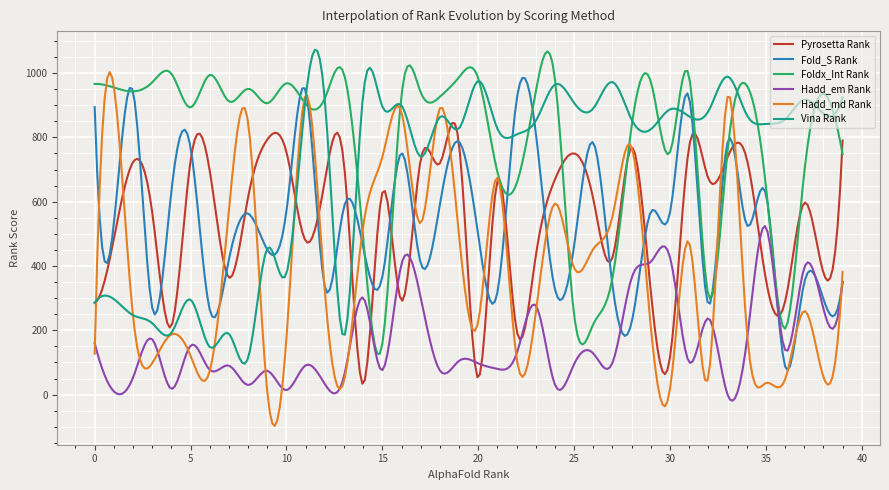

Which series has the largest range (max minus min)?

Hadd_md Rank